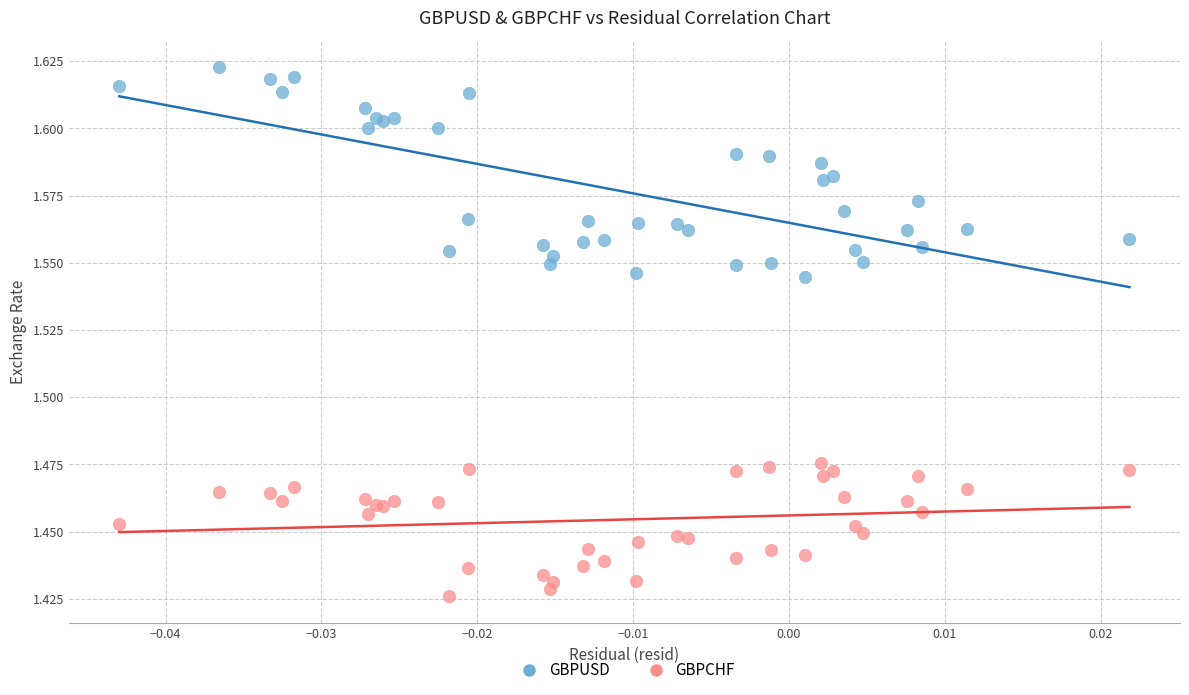

Which series reaches the maximum Y coordinate?

GBPUSD